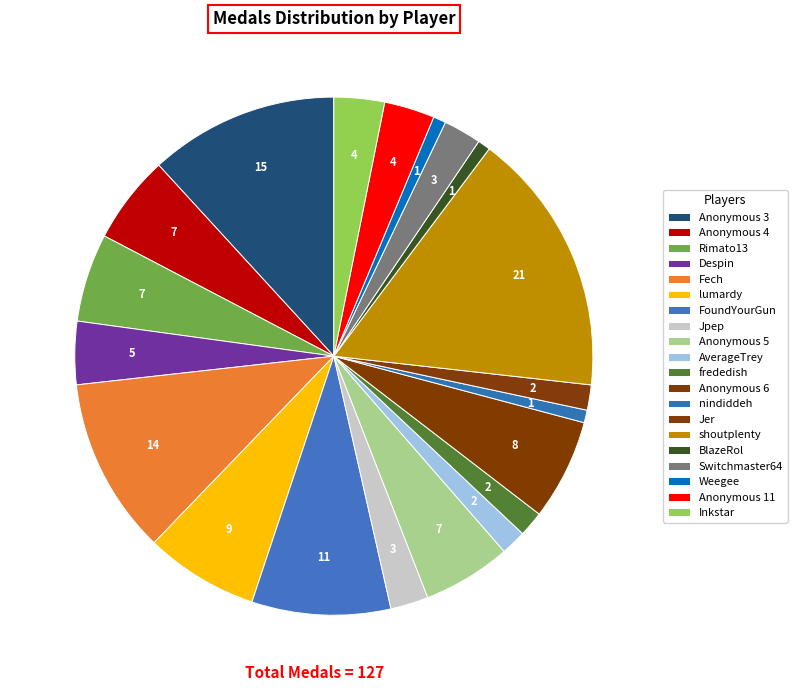

Is the sum of Anonymous 4 and Anonymous 6 greater than half?

No